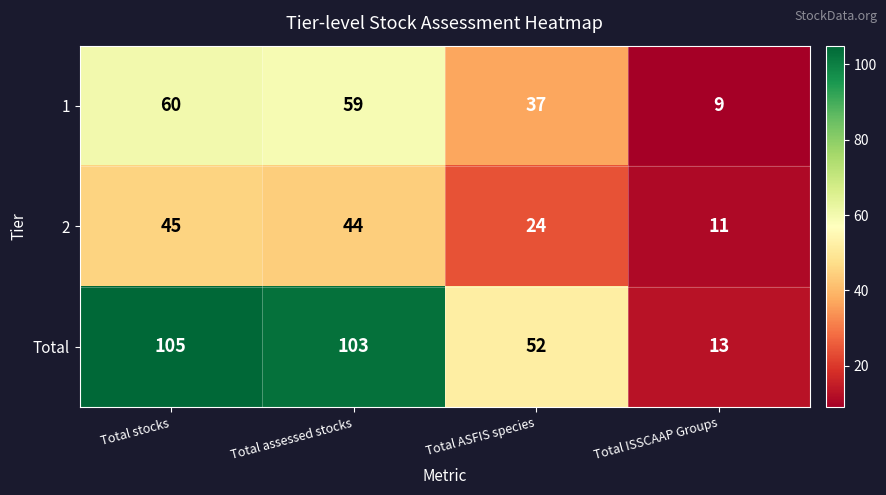

What is the approximate value of 1 at Total ISSCAAP Groups, to the nearest 10?

10